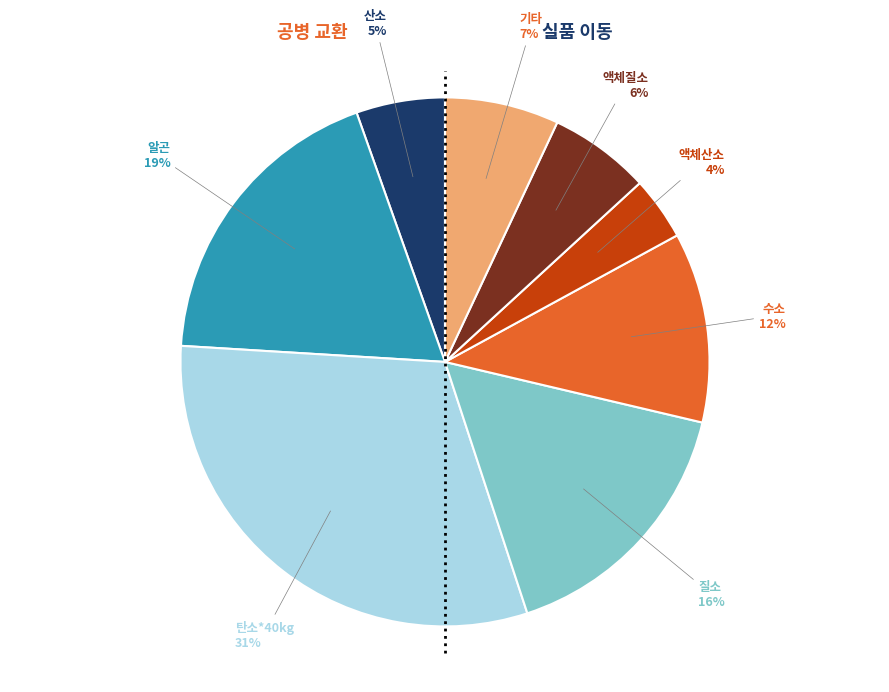

Is there any slice that represents more than half of the pie?

No